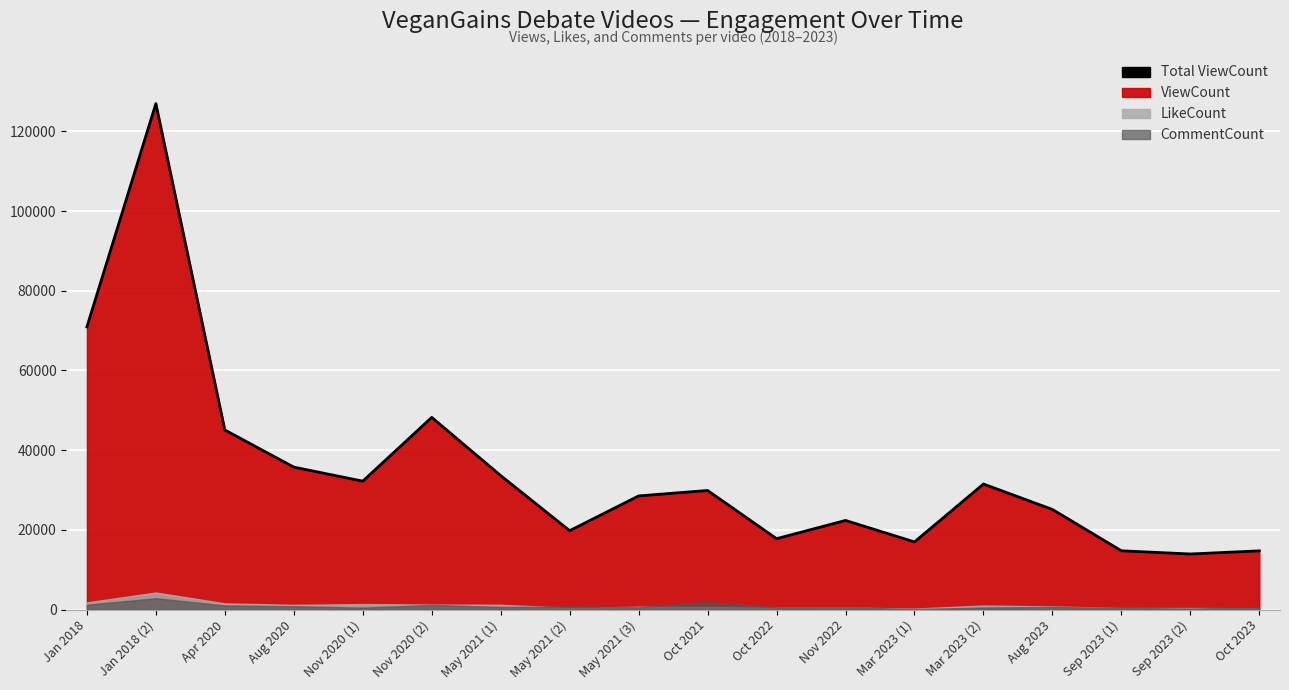

Reading left to right, list all the values displayed in this chart.

70952	126982	45070	35743	32220	48227	33618	19792	28515	29882	17783	22364	16966	31502	25121	14744	13943	14727